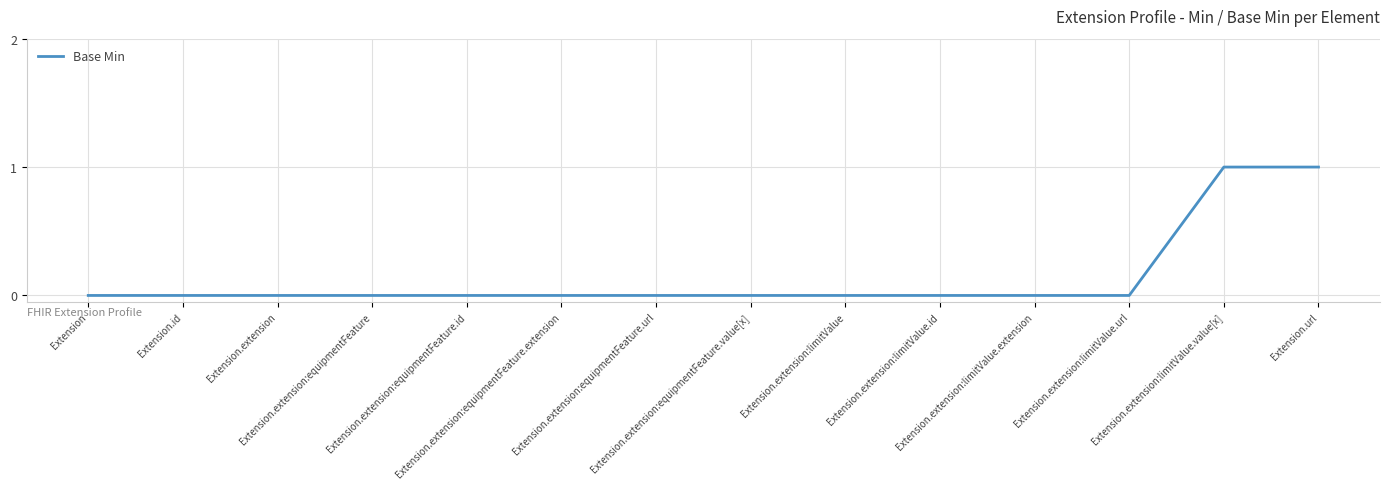

Reading left to right, transcribe all the data shown in this chart.

0	0	0	0	0	0	0	0	0	0	0	0	1	1